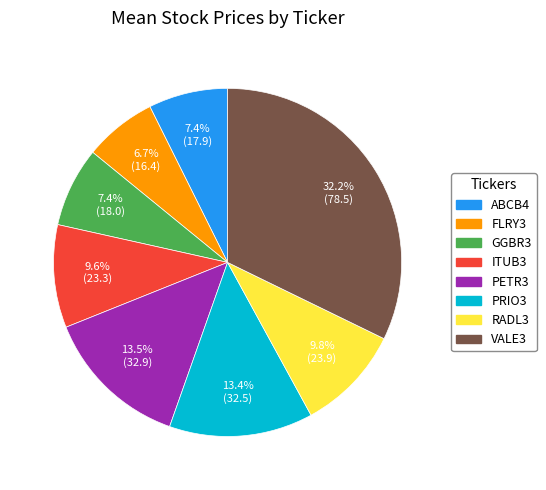

How much of the chart is everything except PRIO3?

86.6%